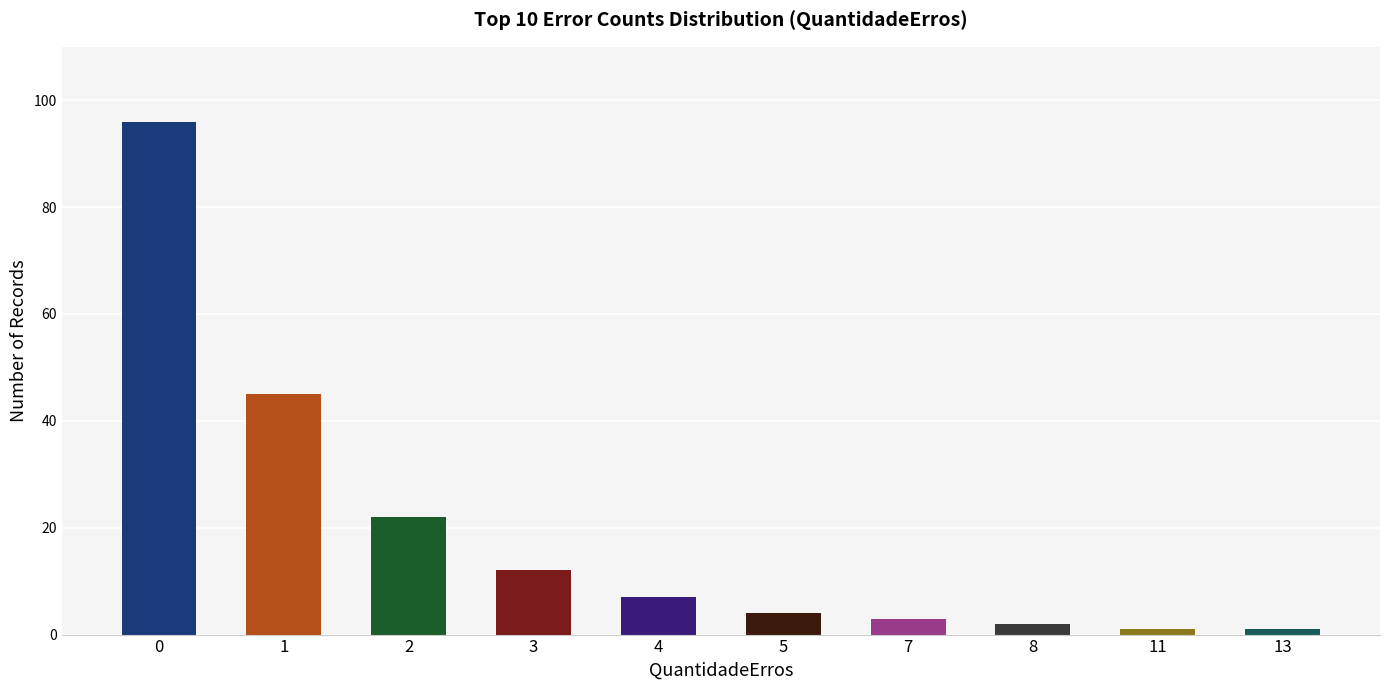

True or false: the data shows 12 at 3.

True